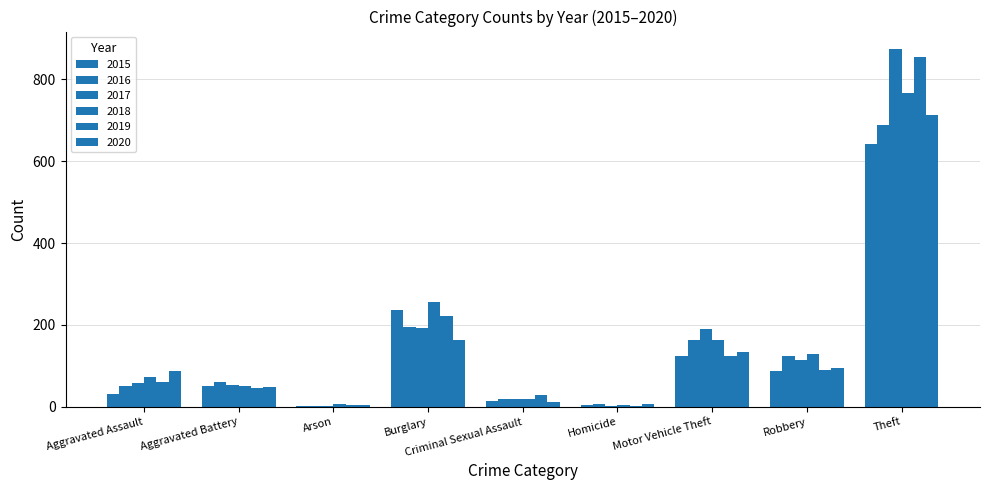

Rank the categories by 2019 value from lowest to highest.

Homicide, Arson, Criminal Sexual Assault, Aggravated Battery, Aggravated Assault, Robbery, Motor Vehicle Theft, Burglary, Theft